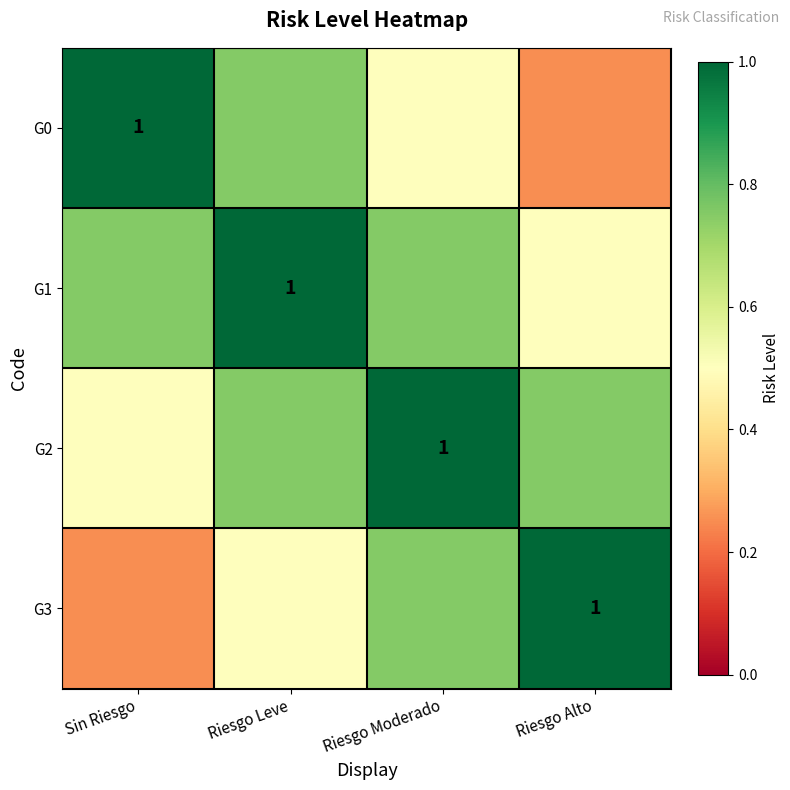

What value does the G1 series have at Riesgo Leve?

1.0